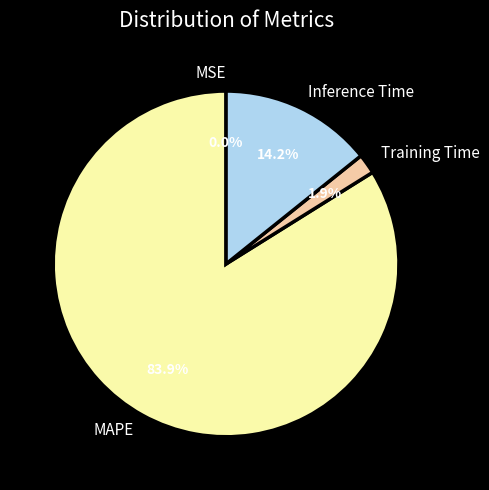

What portion of the pie excludes Inference Time?

85.8%